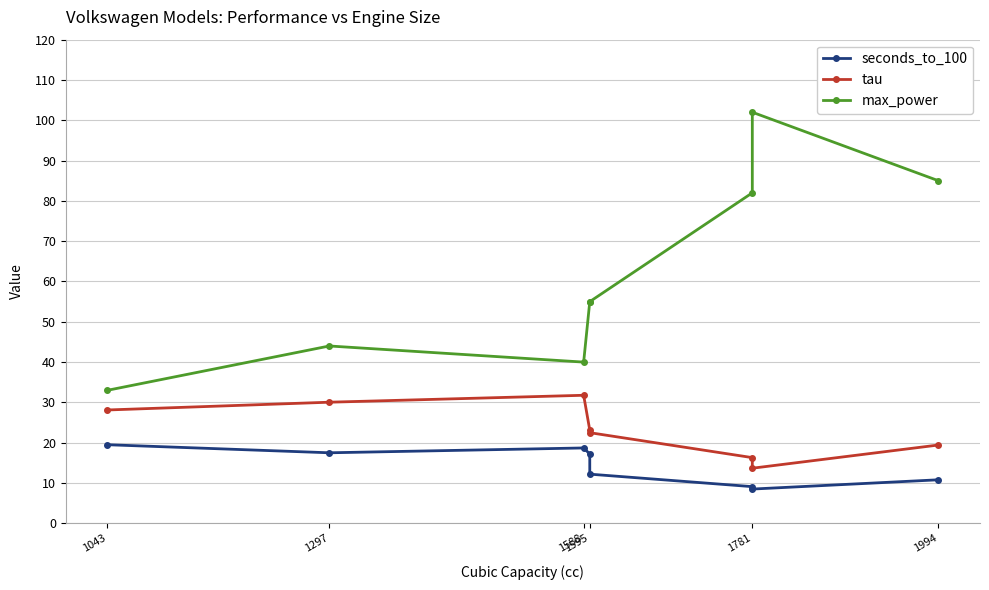

How many lines are shown in the chart?

3